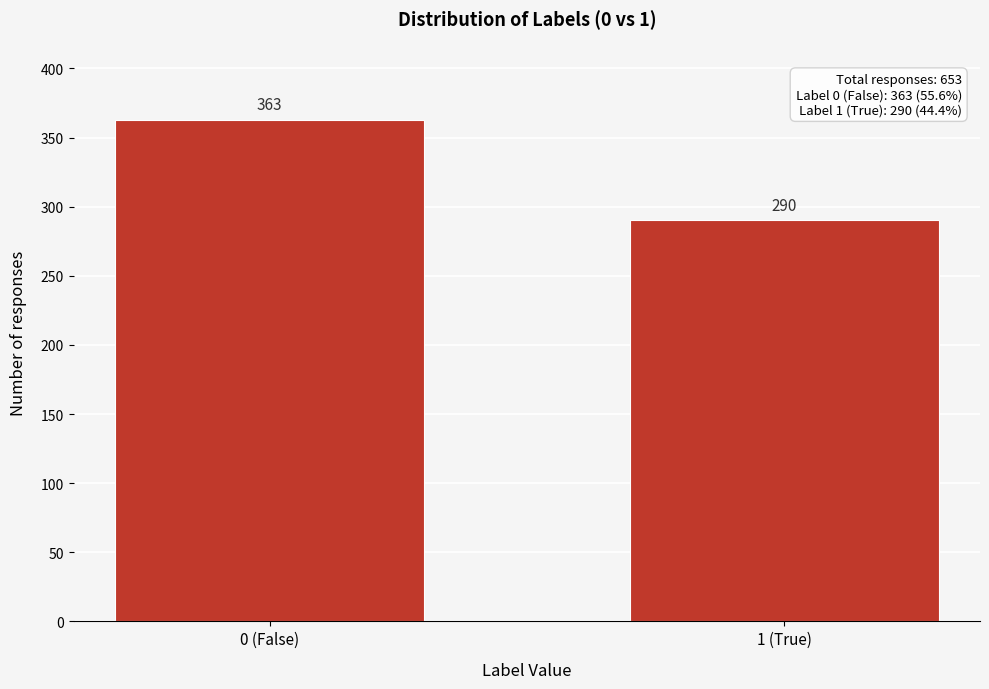

Reading right to left, list all the values displayed in this chart.

290	363